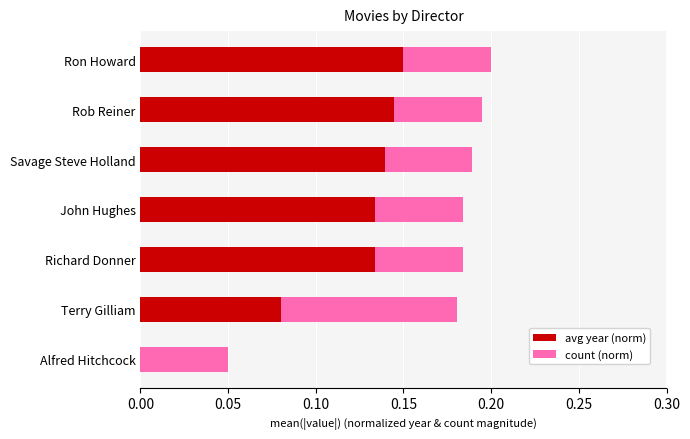

Count the avg year (norm) values in the range 0 to 1.

7